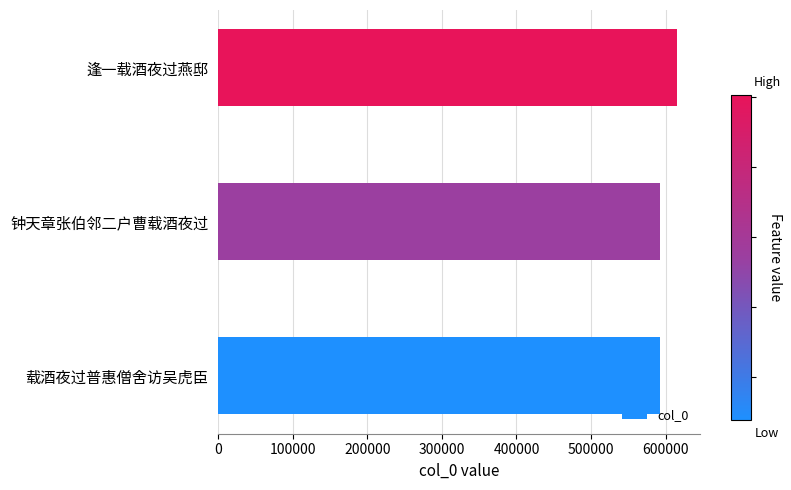

Which has a higher value, 钟天章张伯邻二户曹载酒夜过 or 逢一载酒夜过燕邸?

逢一载酒夜过燕邸